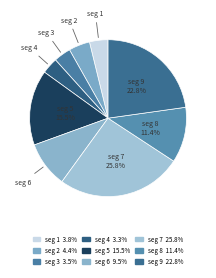

How many slices are in this pie chart?

9